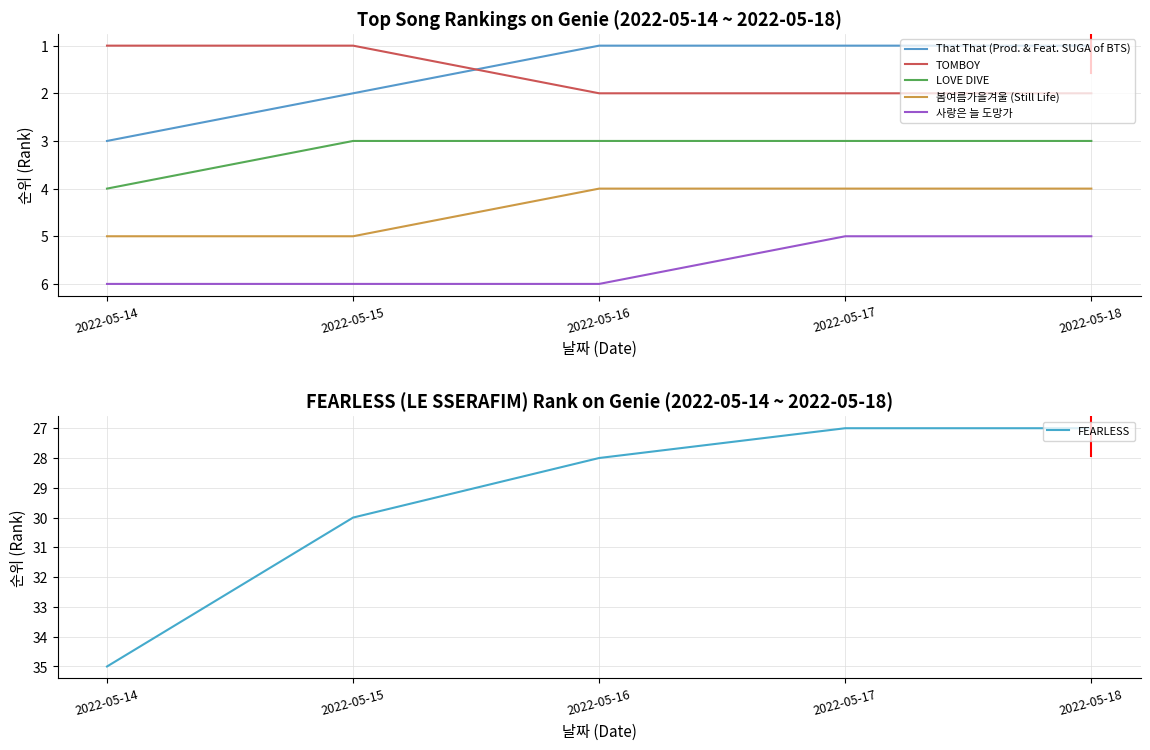

Is this an area chart (filled region under the line)?

No